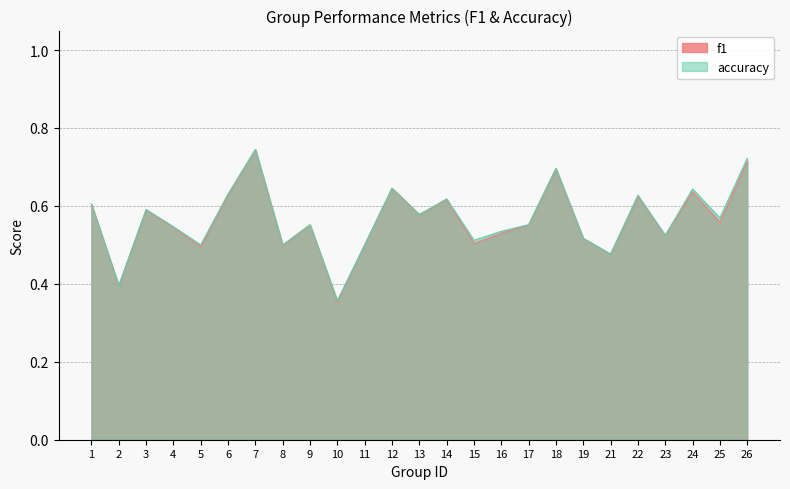

Rank the series by their maximum value, from lowest to highest.

f1, accuracy